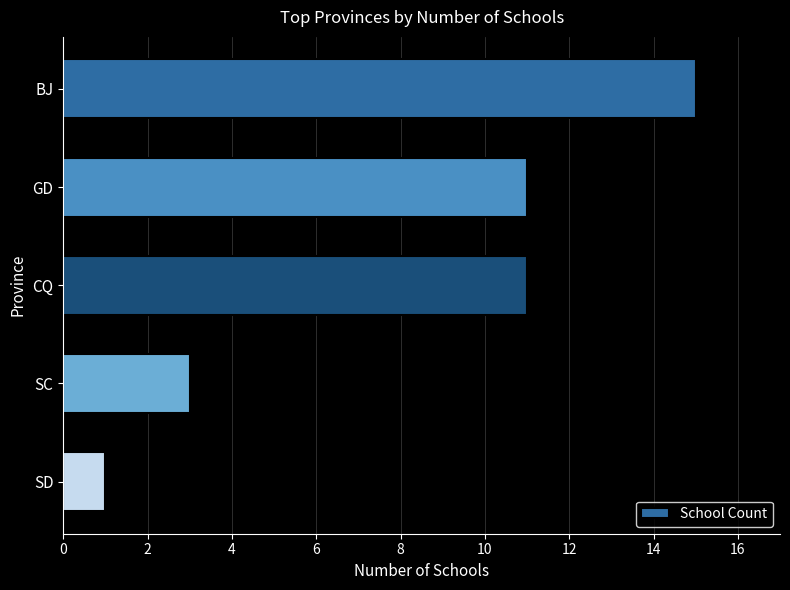

What is the label of the 3rd bar from the bottom?

CQ